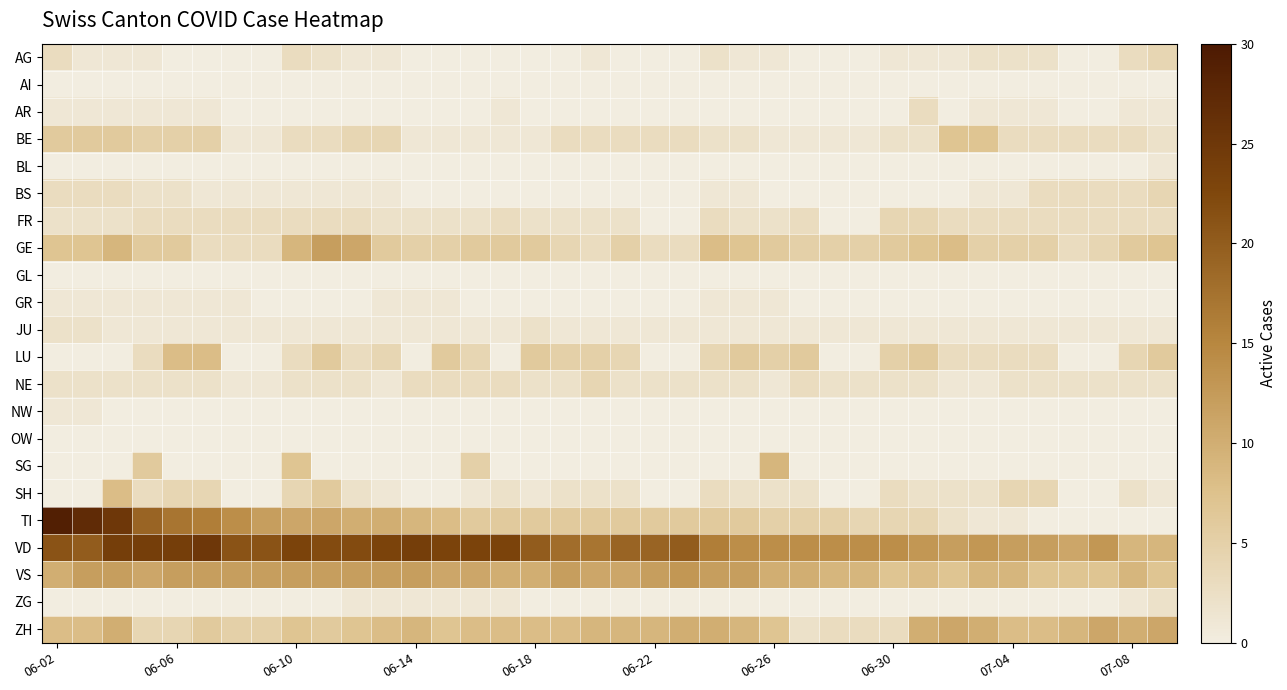

How many categories are shown in the chart?

38